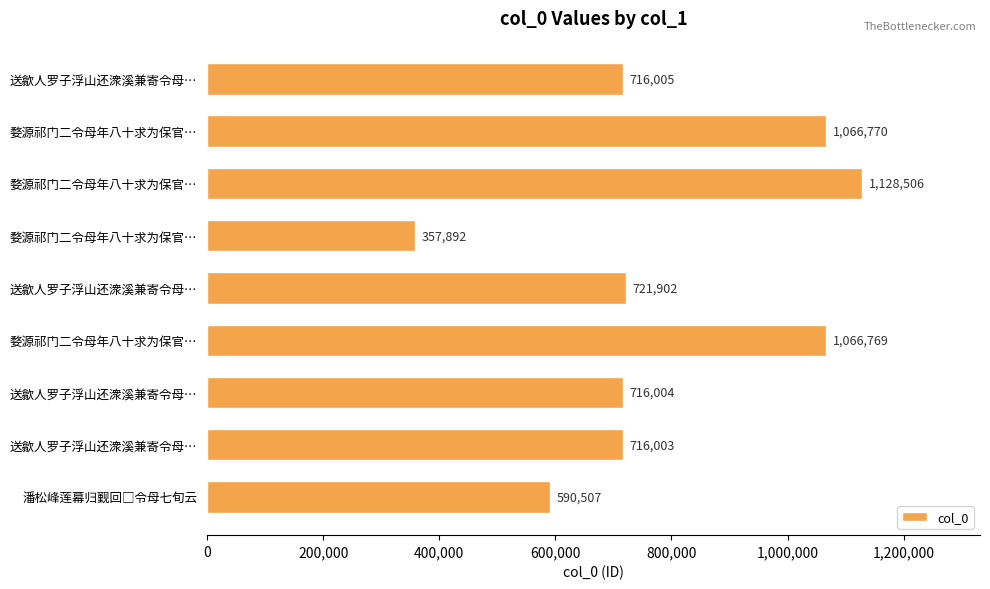

Are the bars horizontal?

Yes